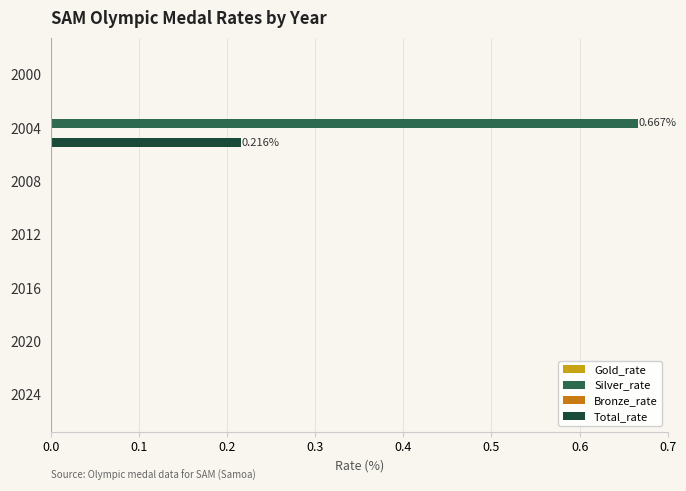

Which series has the largest total across all categories?

Silver_rate